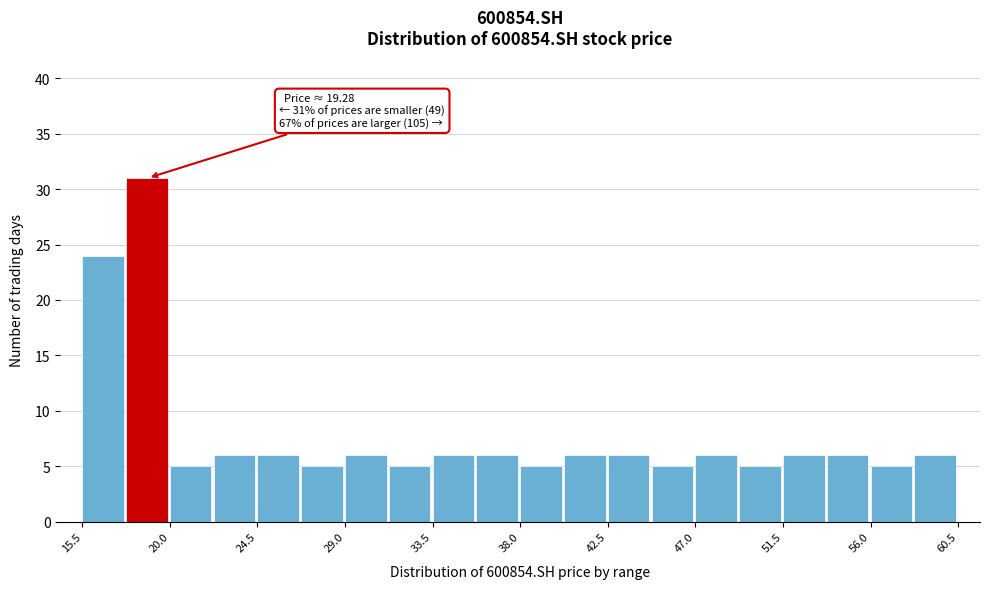

Over which range of the x-axis is the bar tallest?

17.75 to 20.00